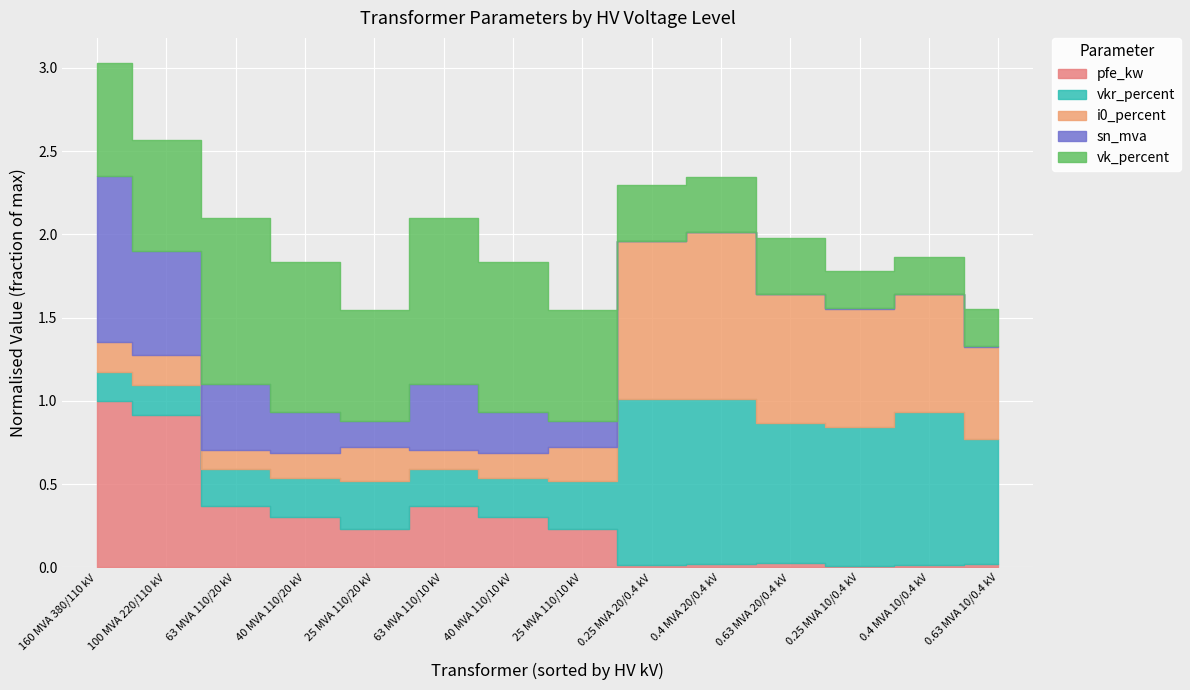

The pfe_kw series shows 18.0 at 40 MVA 110/20 kV. True or false?

True